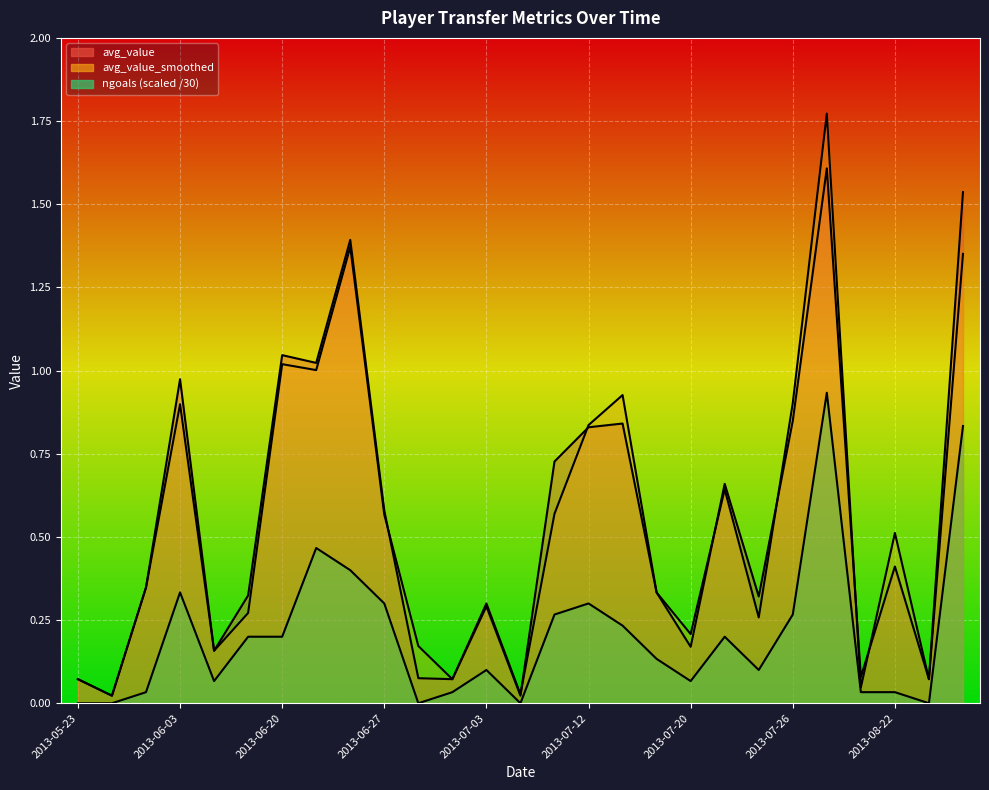

What is the total value across all series at 2013-06-03?

2.2